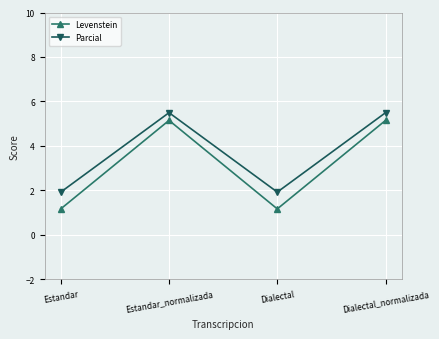

What is the difference between the Parcial values at Estandar_normalizada and Dialectal?

3.6